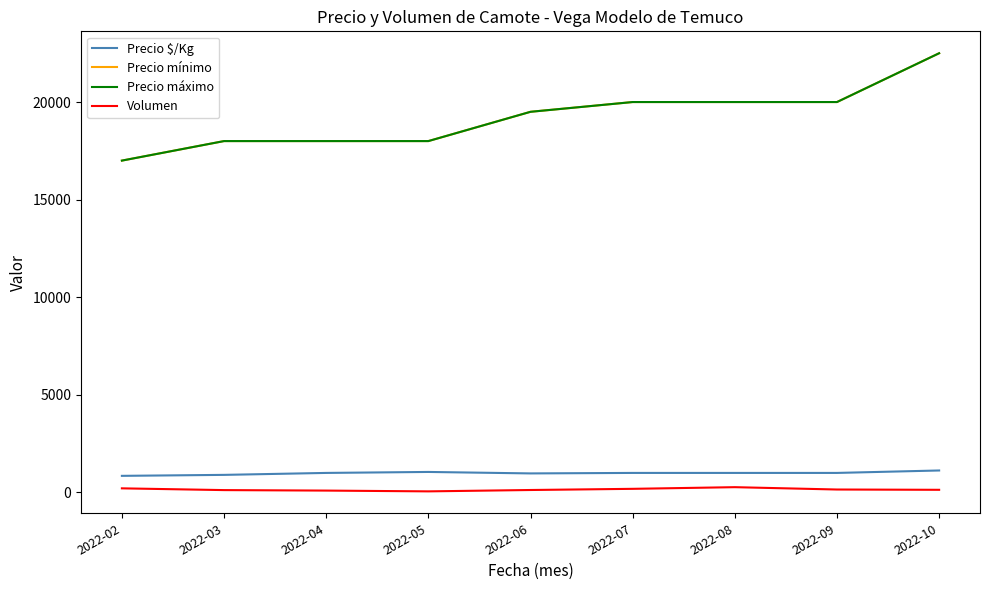

At which label is Volumen closest to 162?

2022-09